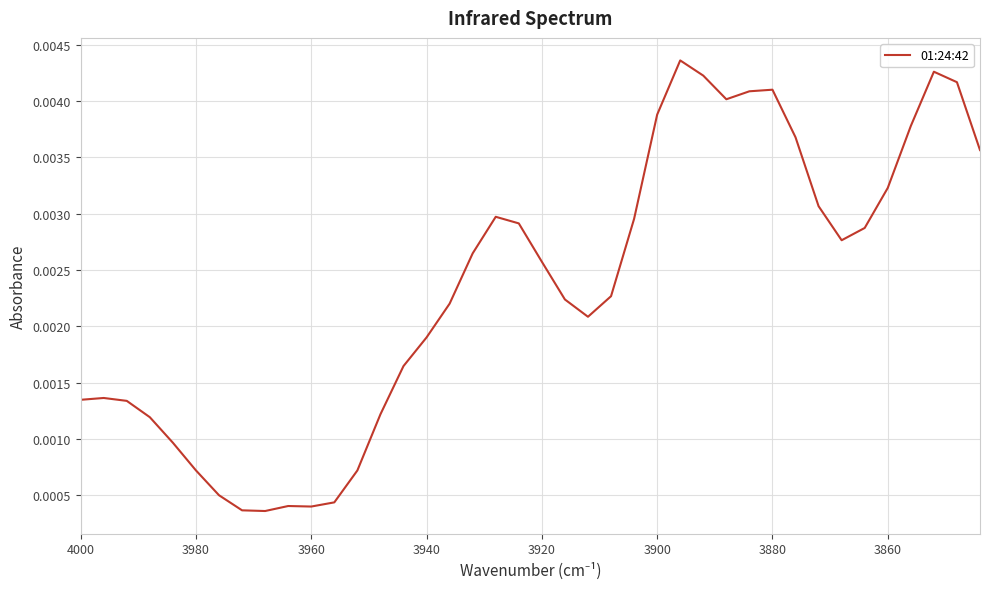

Count the number of categories in the chart.

40